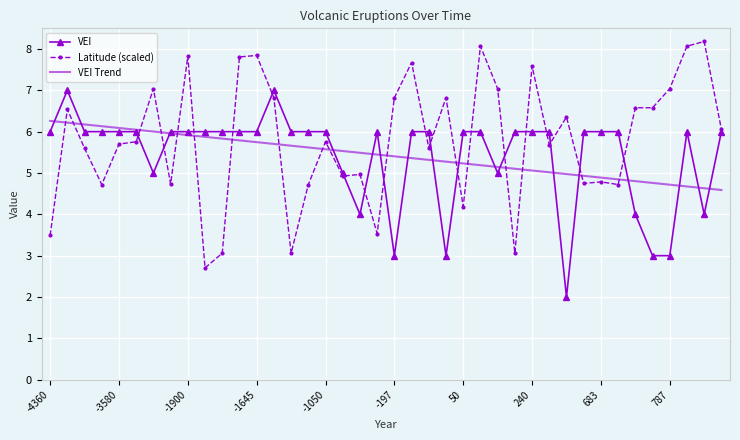

What is the greatest value displayed?

8.2